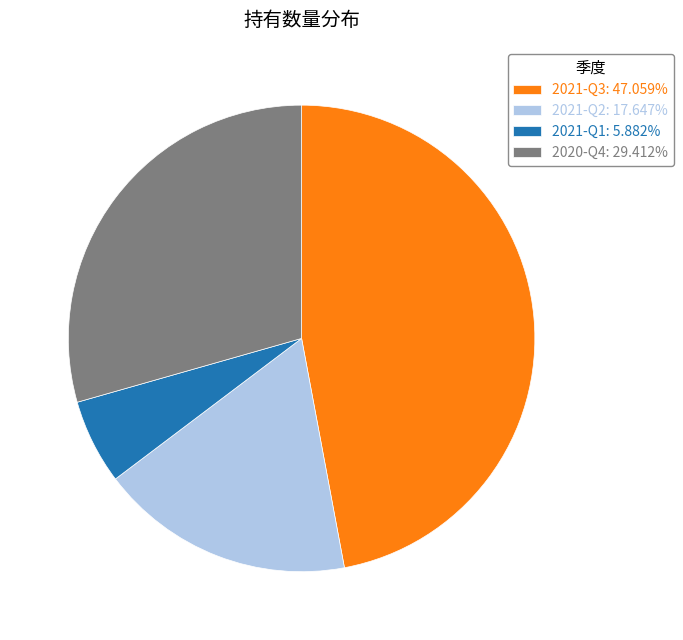

Is there a majority slice in this chart?

No